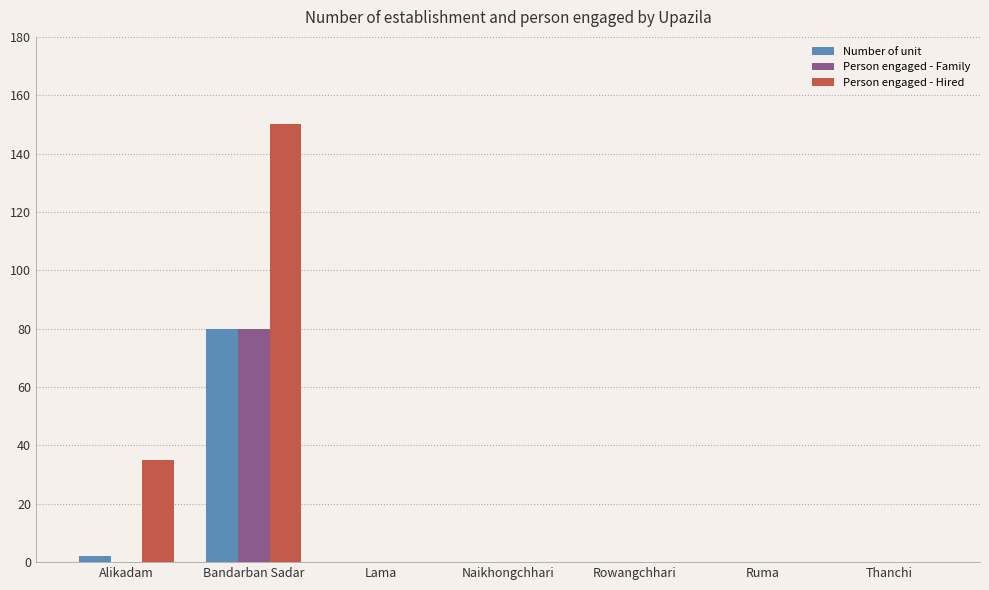

What are all the series names shown in the legend?

Number of unit, Person engaged - Family, Person engaged - Hired